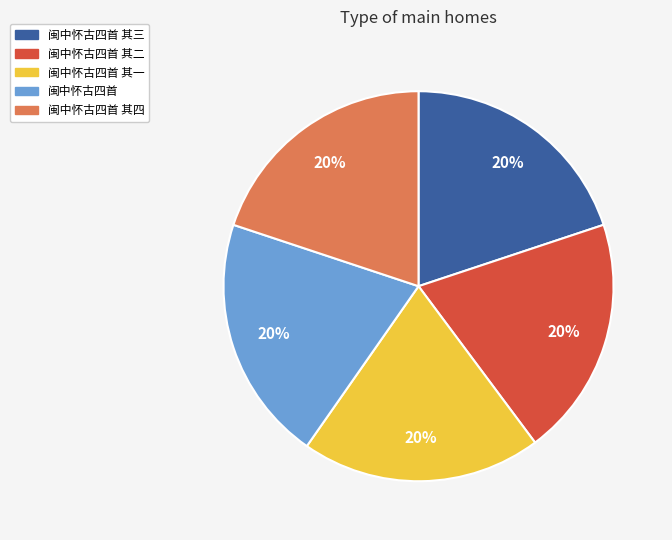

How many segments does this pie chart have?

5